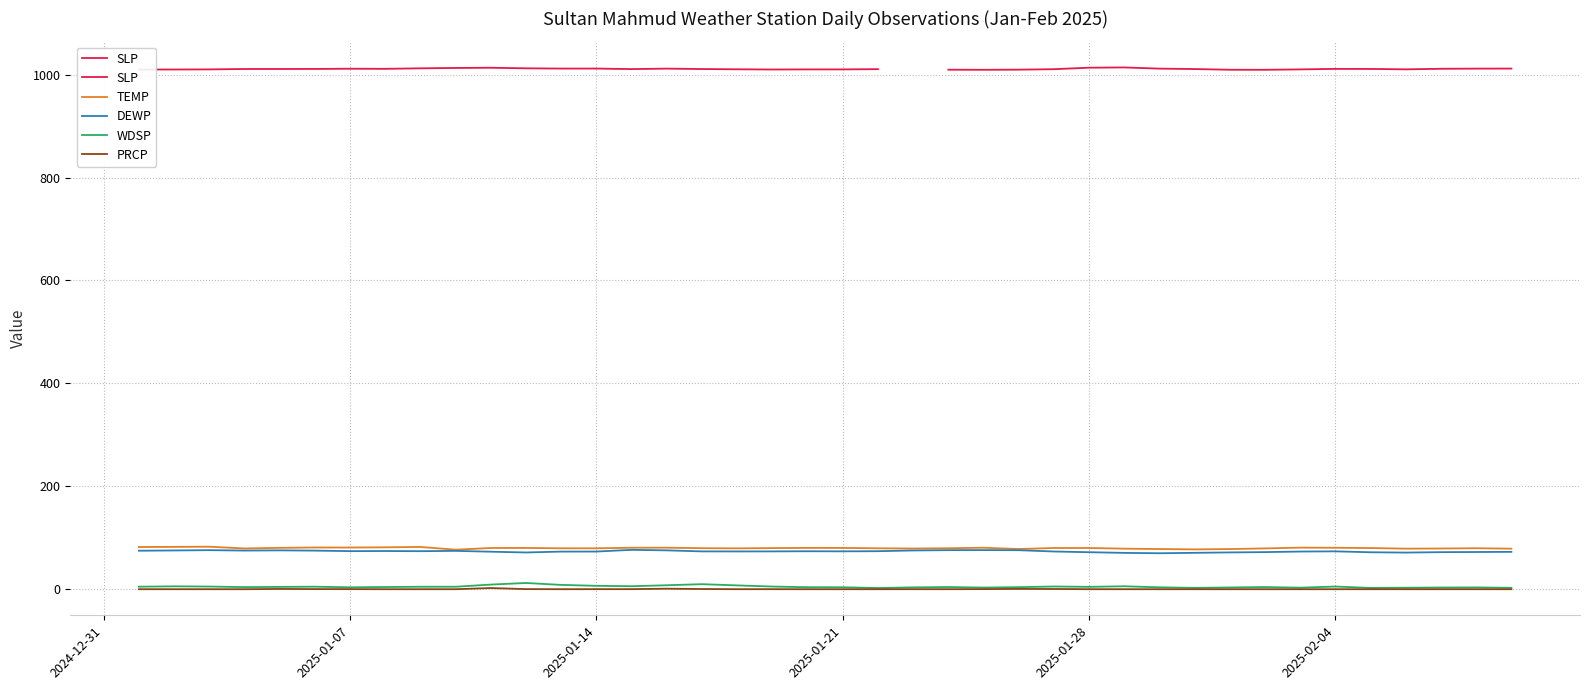

How many data points does each series have?

40